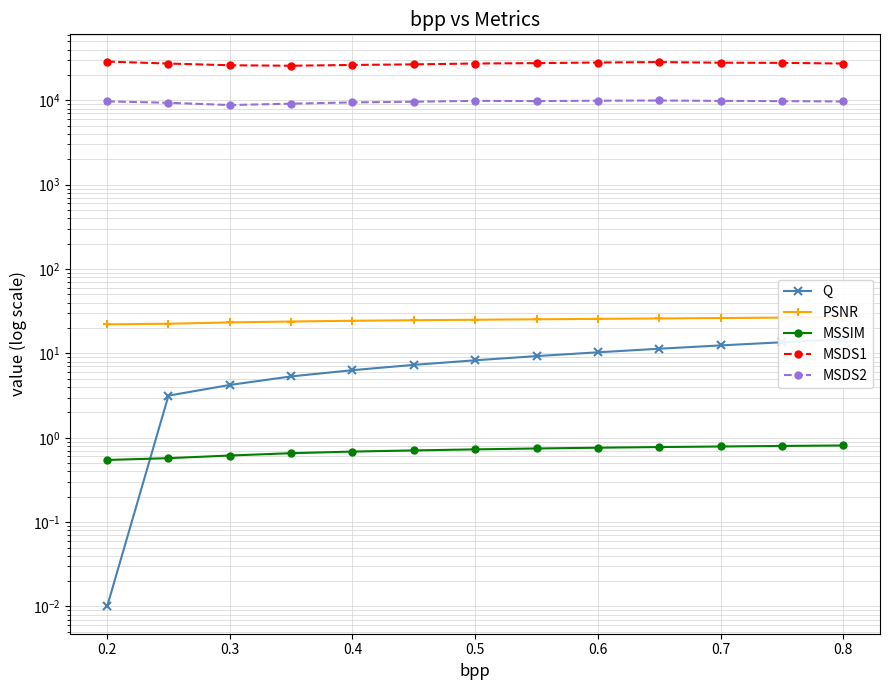

Which series has the largest total across all categories?

MSDS1